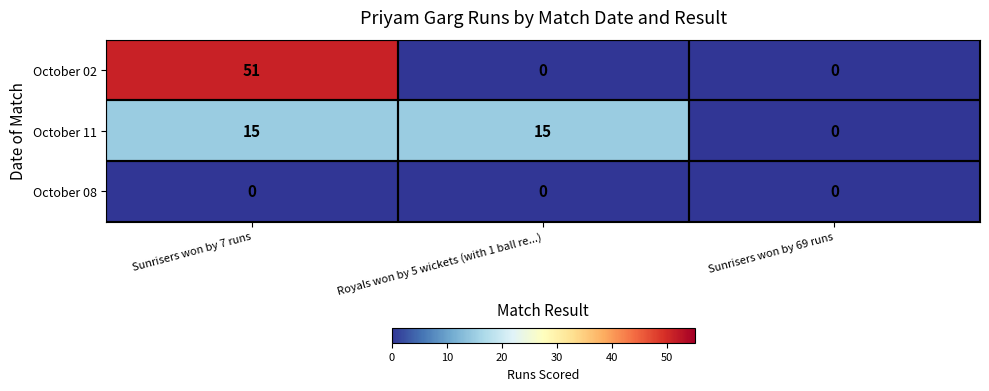

What is the difference between the highest and lowest values at Sunrisers won by 7 runs?

51